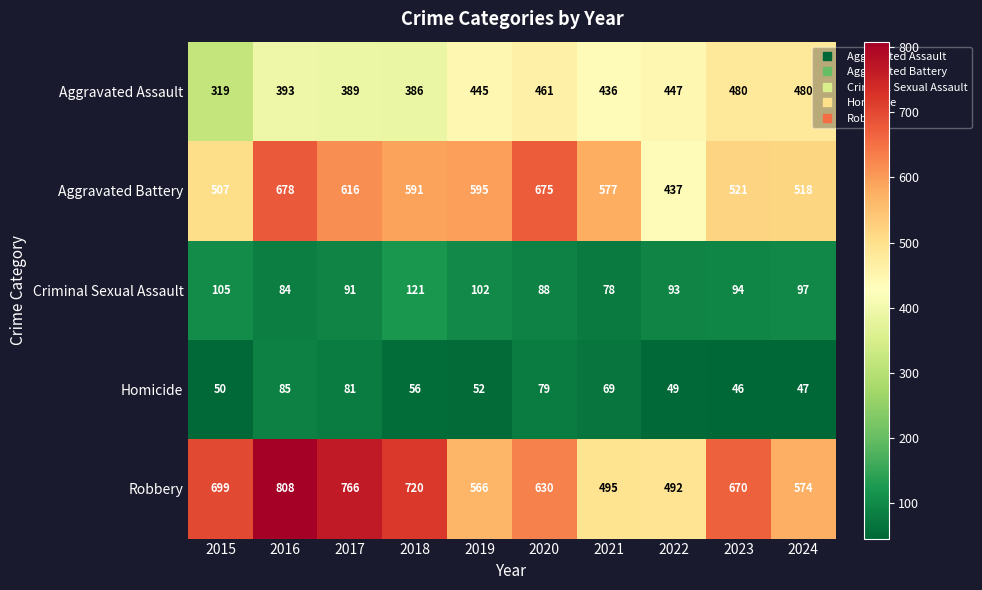

What is the average value of the Robbery series?

642